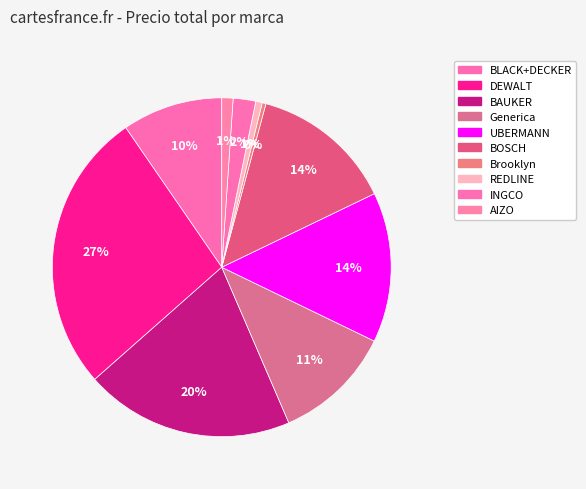

How many segments does this pie chart have?

10